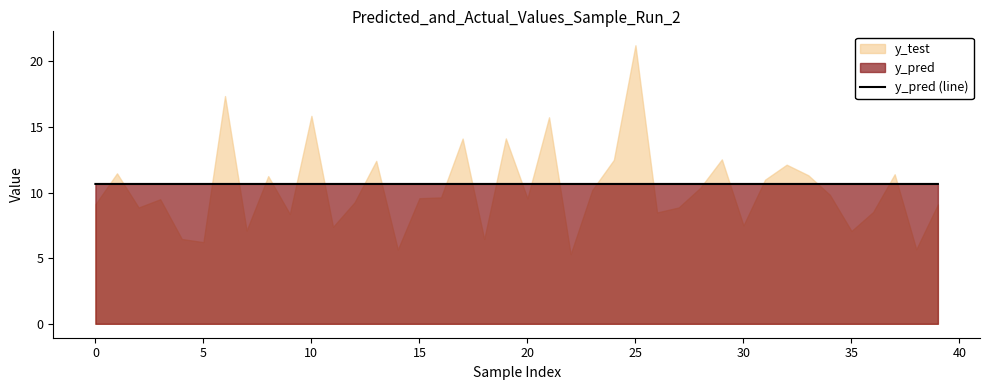

What is the maximum value for y_pred (line)?

10.7